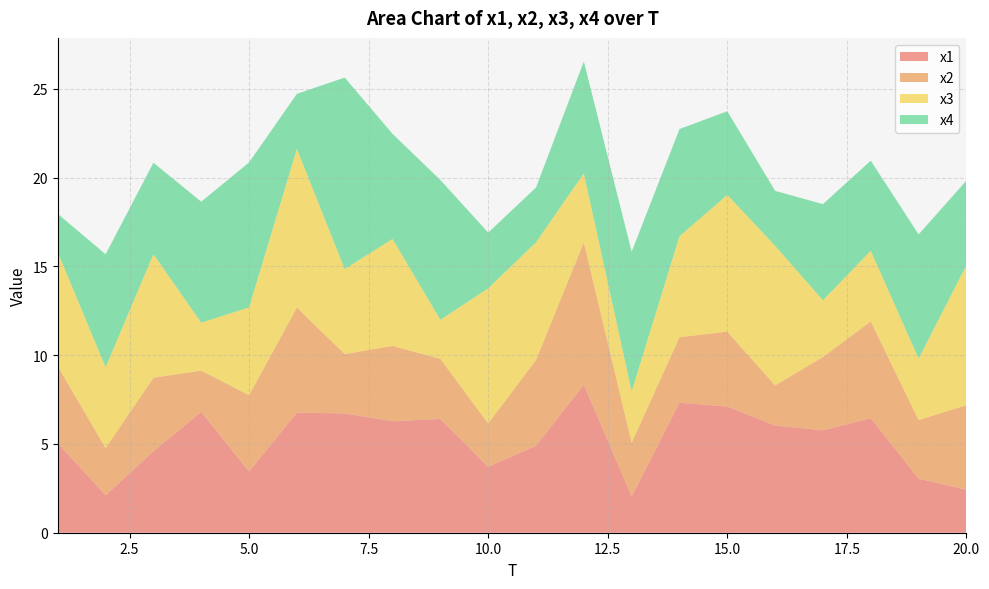

Reading left to right, transcribe all the data shown in this chart.

x1: 1=5.0	2=2.1	3=4.6	4=6.8	5=3.4	6=6.8	7=6.7	8=6.3	9=6.4	10=3.7	11=4.9	12=8.3	13=2.0	14=7.3	15=7.1	16=6.0	17=5.8	18=6.4	19=3.0	20=2.4
x2: 1=4.3	2=2.7	3=4.1	4=2.3	5=4.3	6=5.9	7=3.3	8=4.2	9=3.4	10=2.4	11=4.8	12=8.0	13=3.0	14=3.7	15=4.2	16=2.3	17=4.1	18=5.5	19=3.3	20=4.8
x3: 1=6.4	2=4.6	3=7.0	4=2.7	5=4.9	6=8.9	7=4.8	8=6.0	9=2.2	10=7.6	11=6.6	12=3.9	13=2.9	14=5.7	15=7.7	16=7.9	17=3.2	18=4.0	19=3.5	20=7.9
x4: 1=2.2	2=6.4	3=5.2	4=6.8	5=8.2	6=3.1	7=10.8	8=5.9	9=7.9	10=3.1	11=3.1	12=6.3	13=7.9	14=6.0	15=4.7	16=3.1	17=5.4	18=5.1	19=7.0	20=4.8